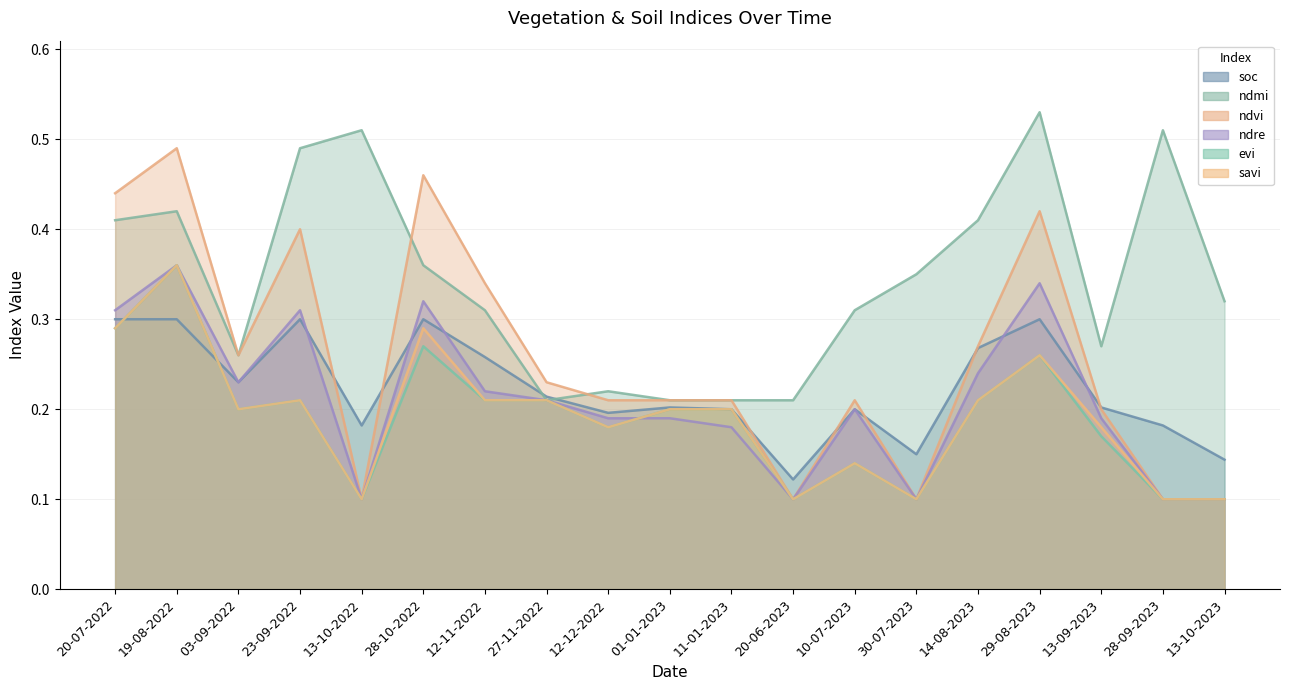

How many lines are shown in the chart?

6